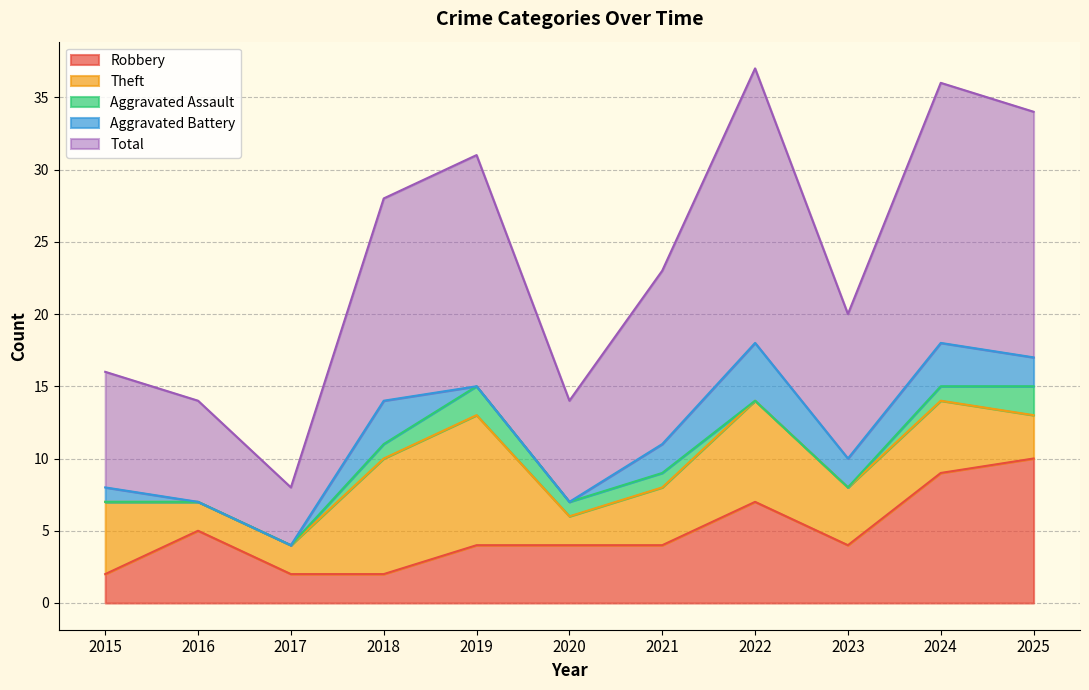

How many data points in Theft are above 4?

5